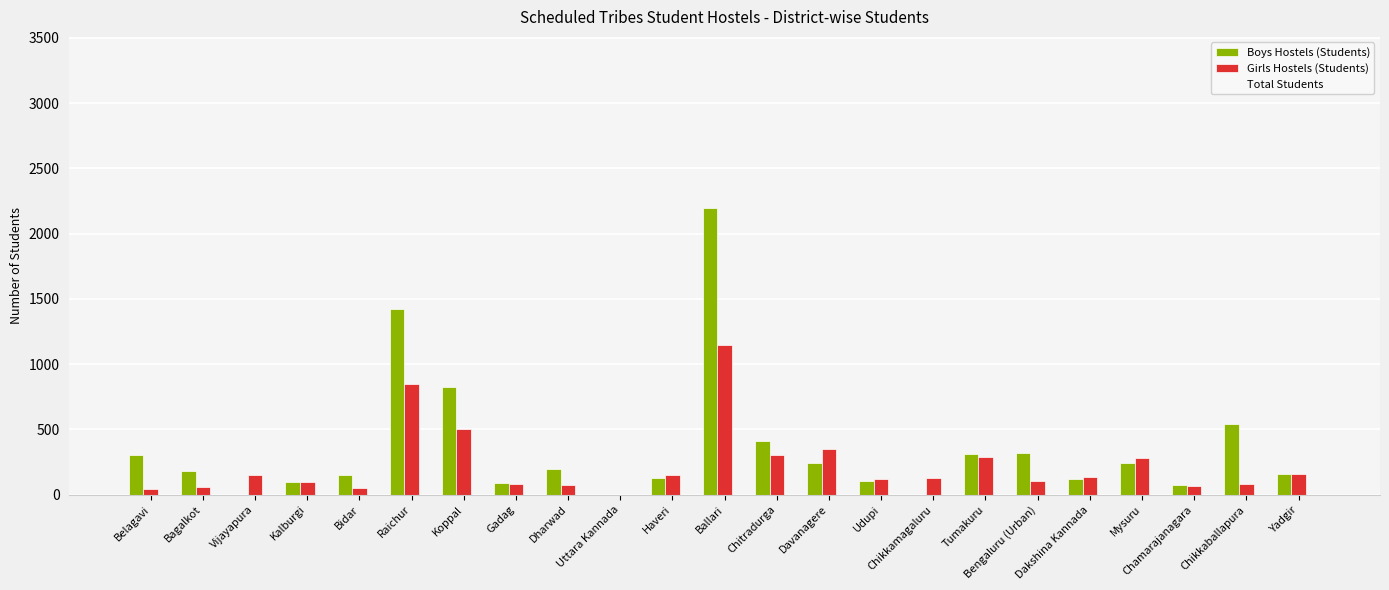

Are the bars grouped side by side (vs. stacked)?

Yes